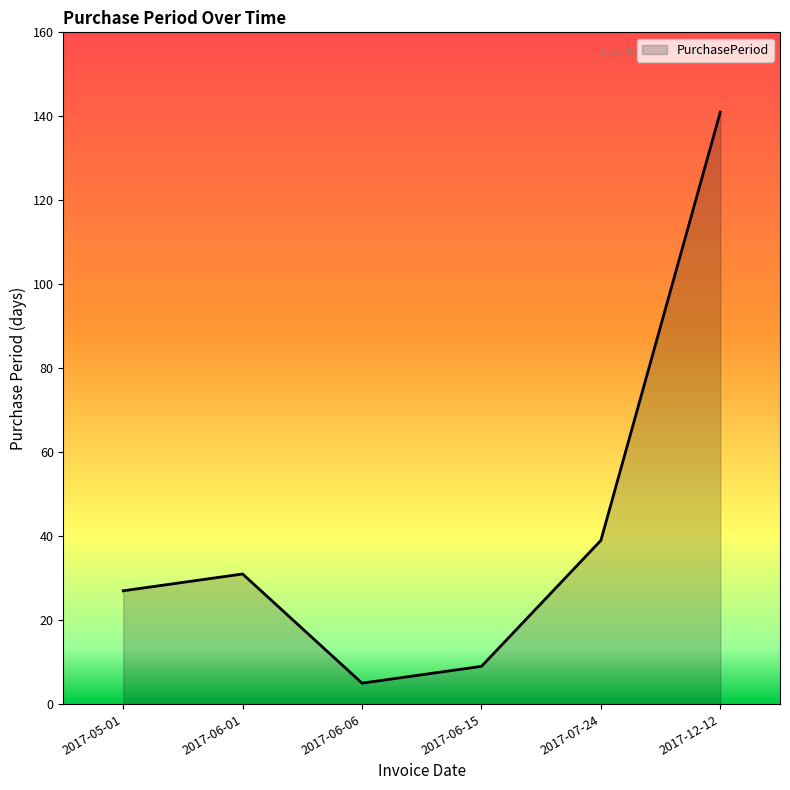

Which category has the lowest value across all series?

2017-06-06